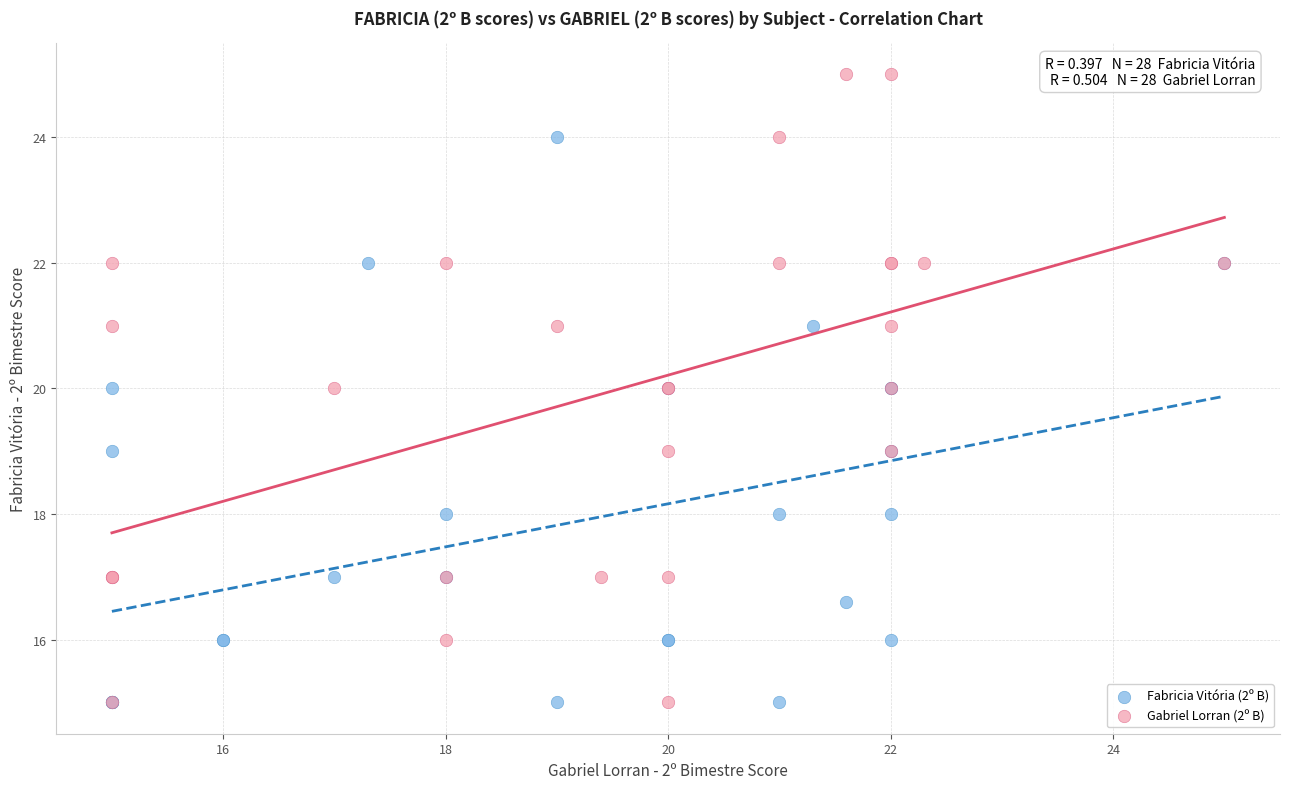

Which series has the largest Y range (max minus min)?

Gabriel Lorran (2º B)